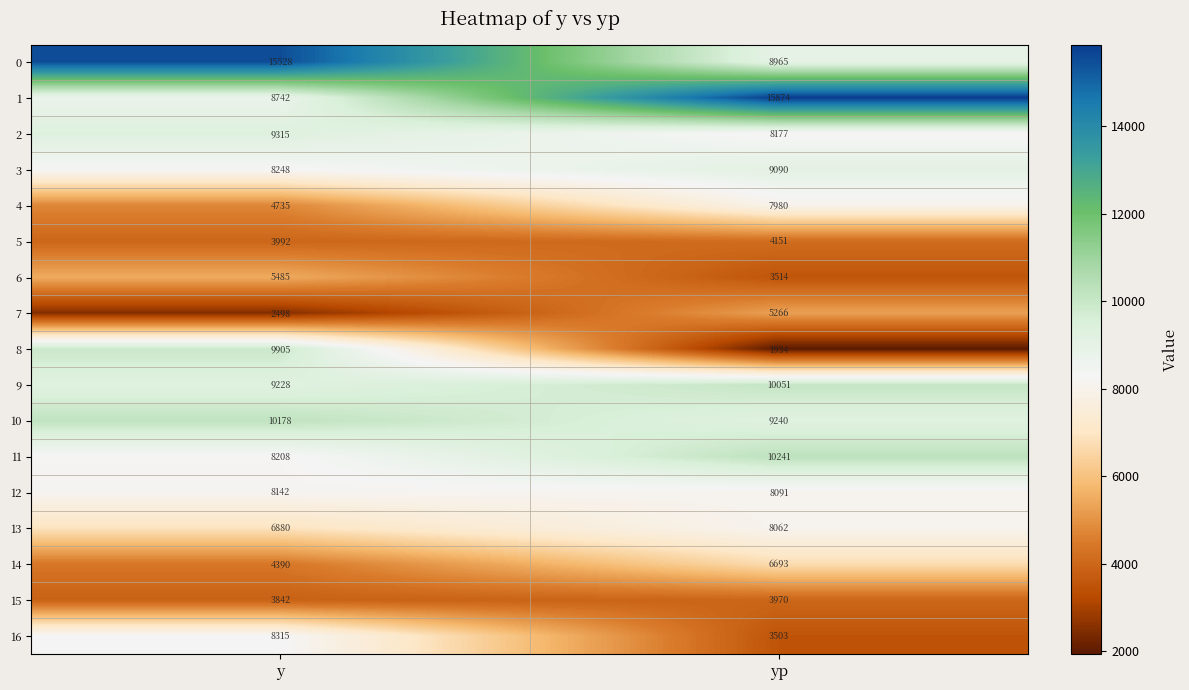

Count the number of categories in the chart.

2